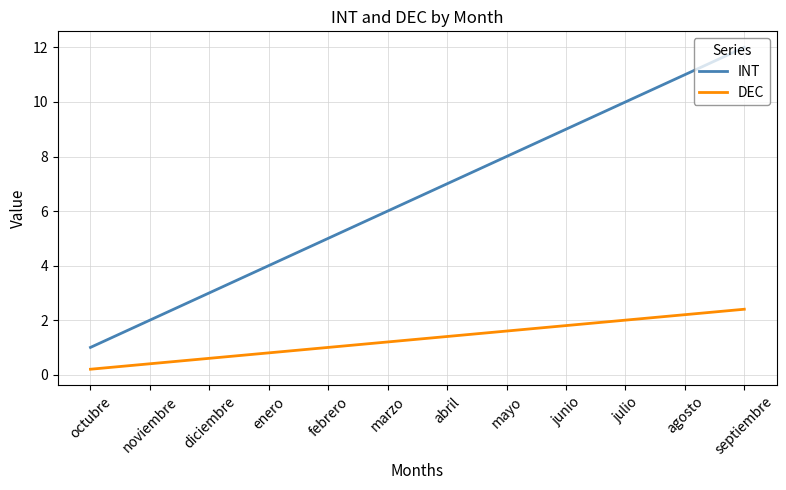

Rank the series at agosto from lowest to highest value.

DEC, INT